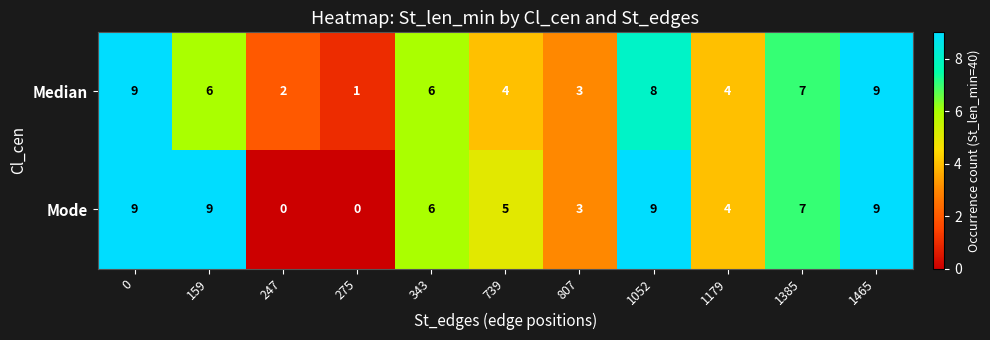

How many positive values does the Mode series have?

9